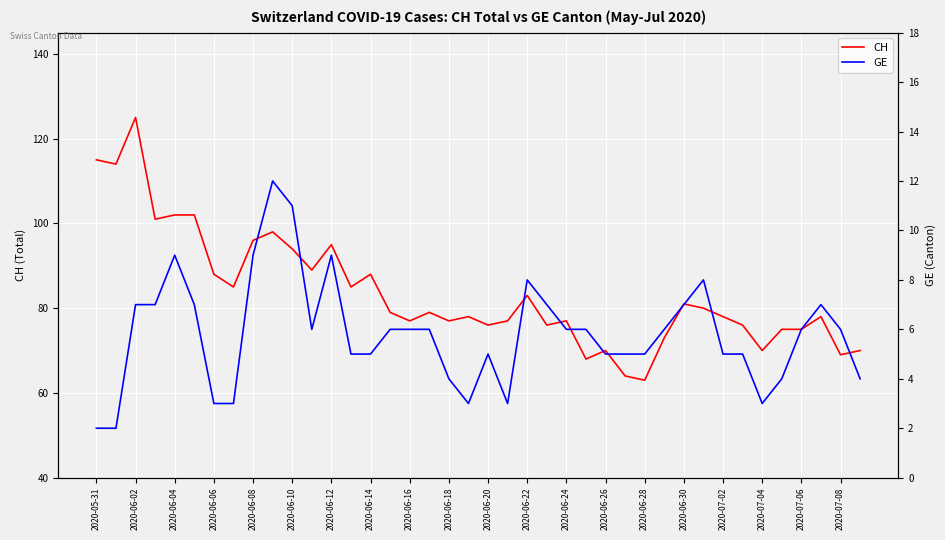

Count the GE values in the range 5 to 7.

23